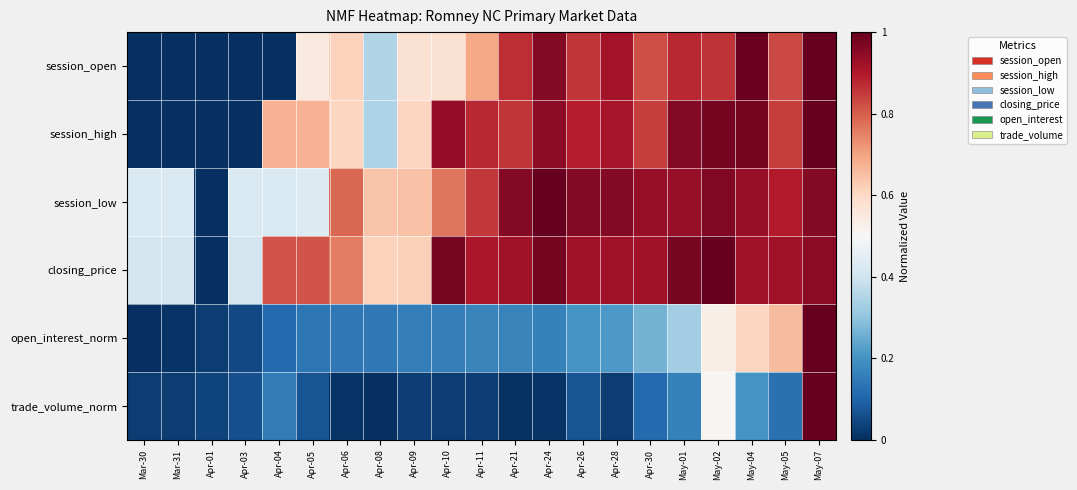

What is the total value across all series at Apr-06?

2.9